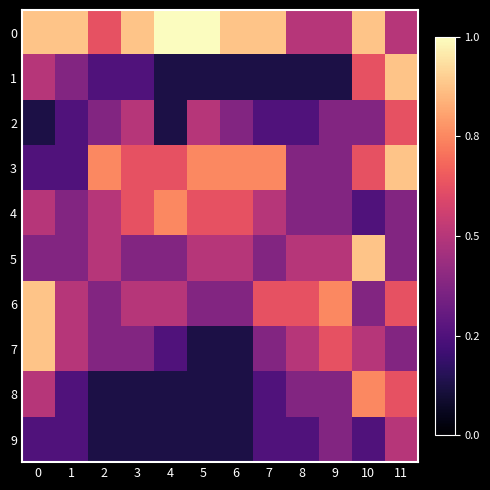

At which category does the chart reach its minimum across all series?

4